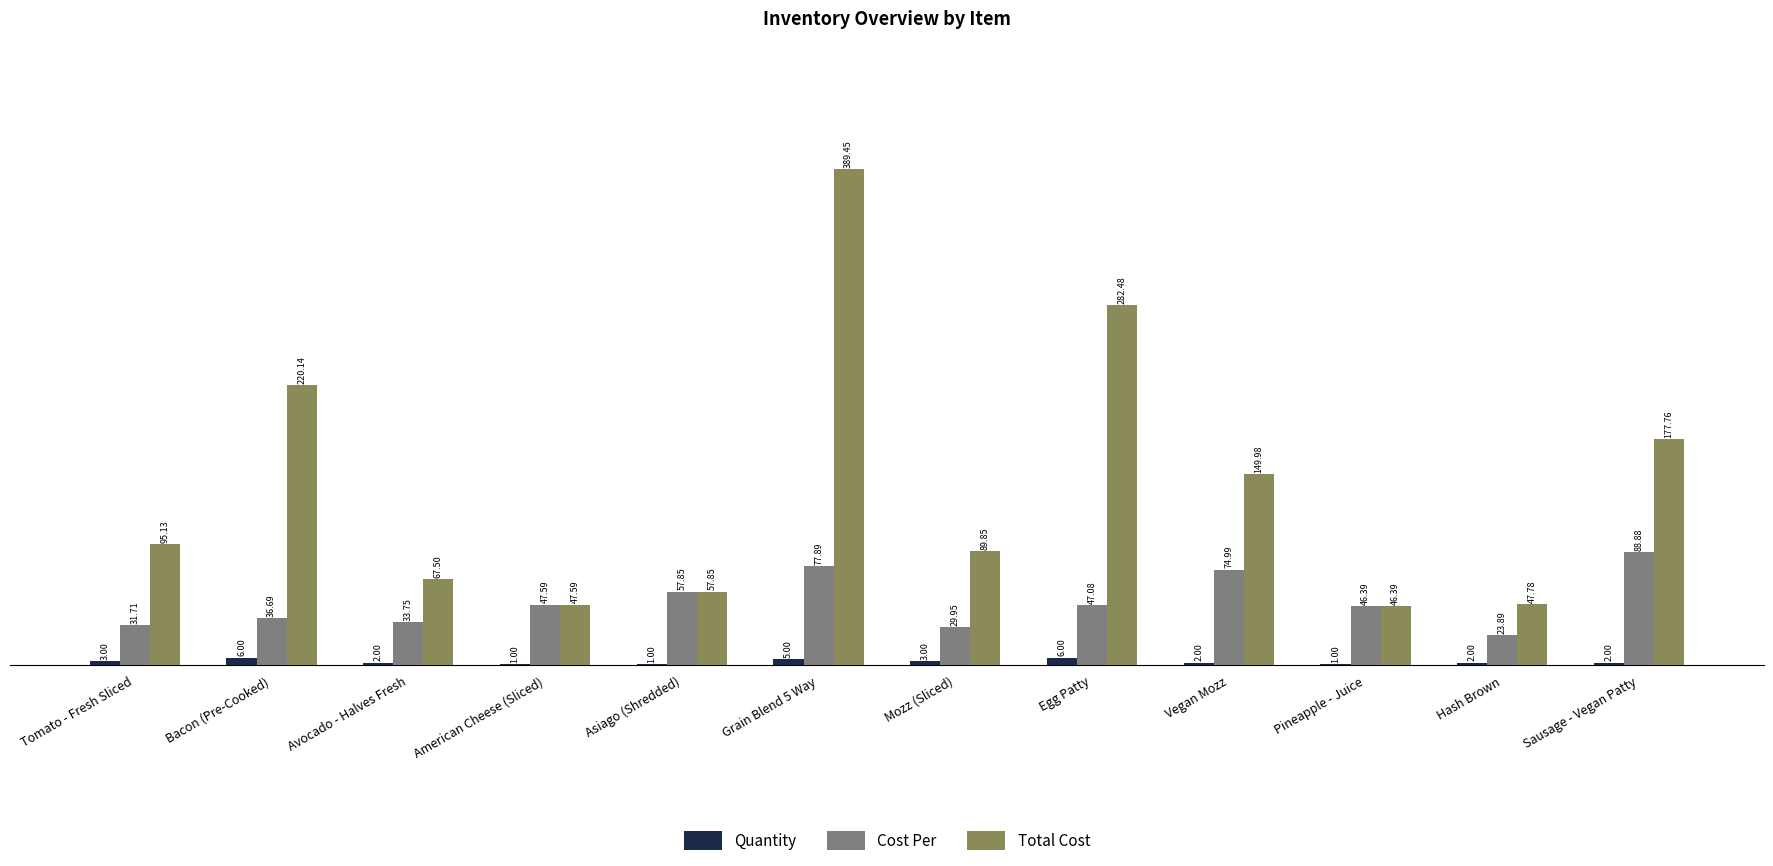

Are the bars grouped side by side (vs. stacked)?

Yes